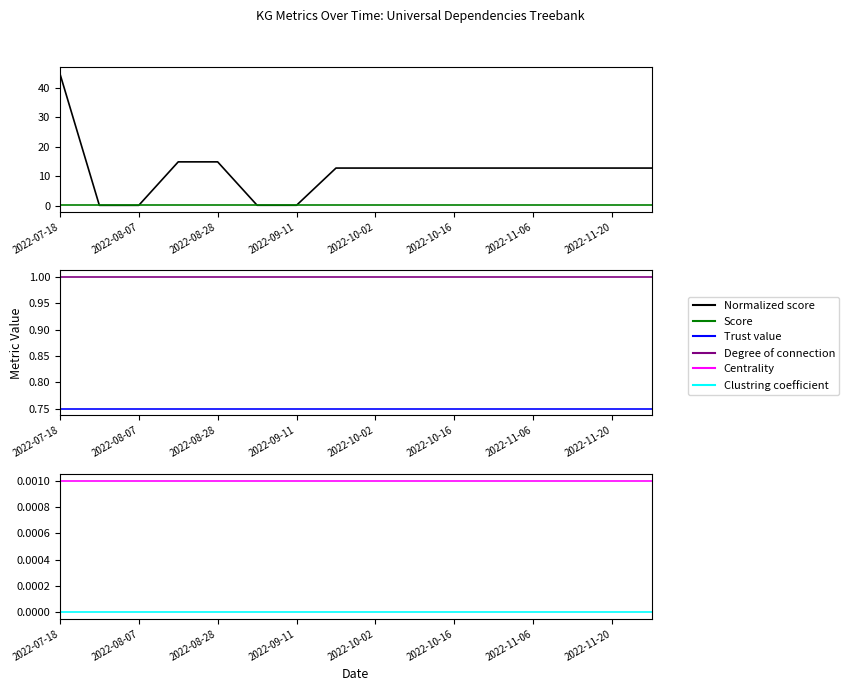

What is the lowest value of the Score series?

0.3